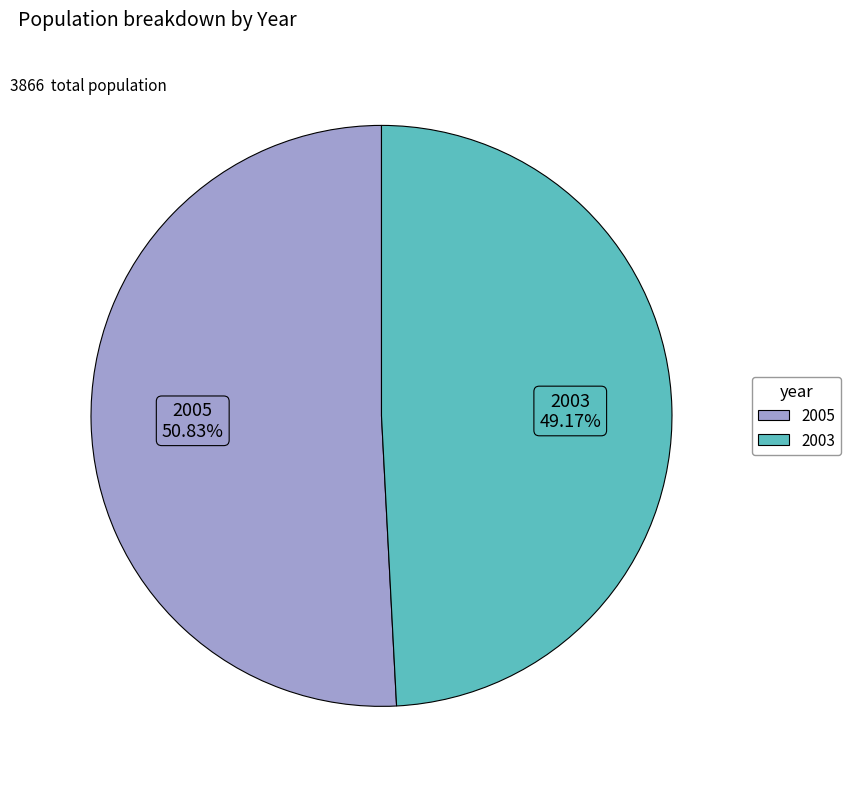

Rank the categories by value from highest to lowest.

2005, 2003